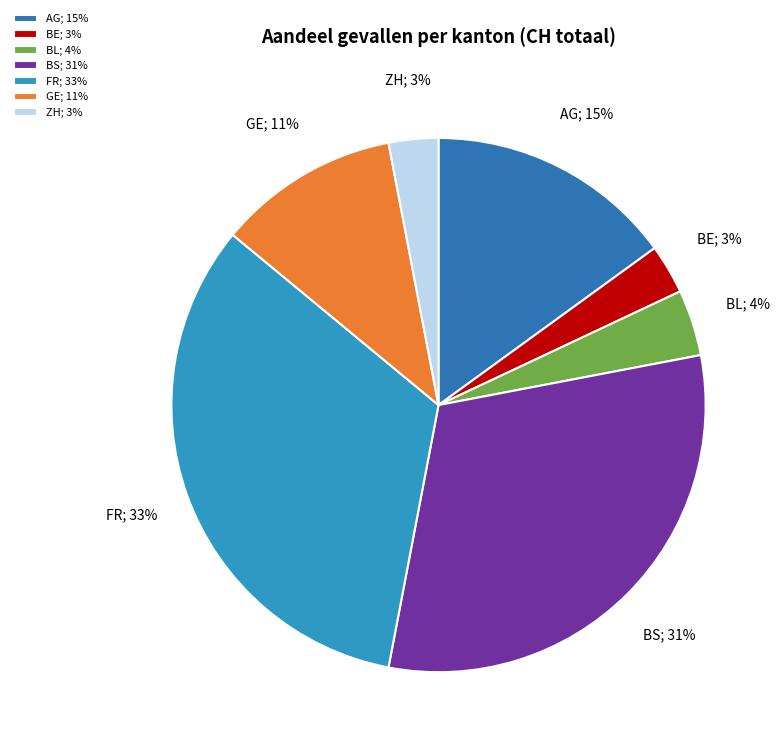

The ZH slice represents 13% of the pie. True or false?

False